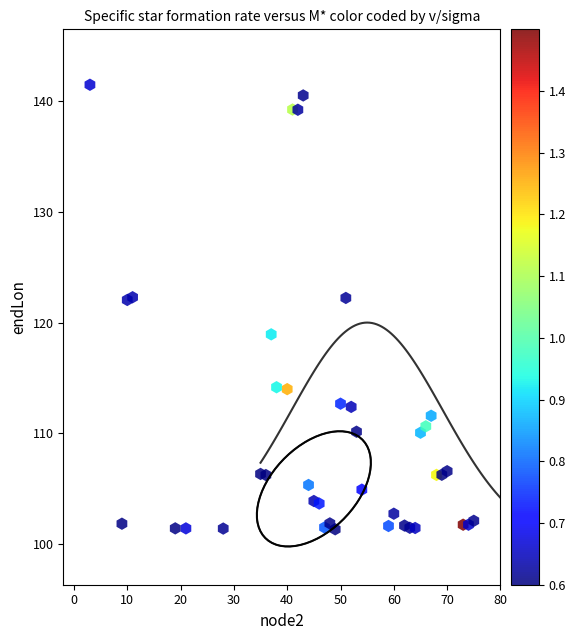

What is the range of X values (max minus min)?

72.0